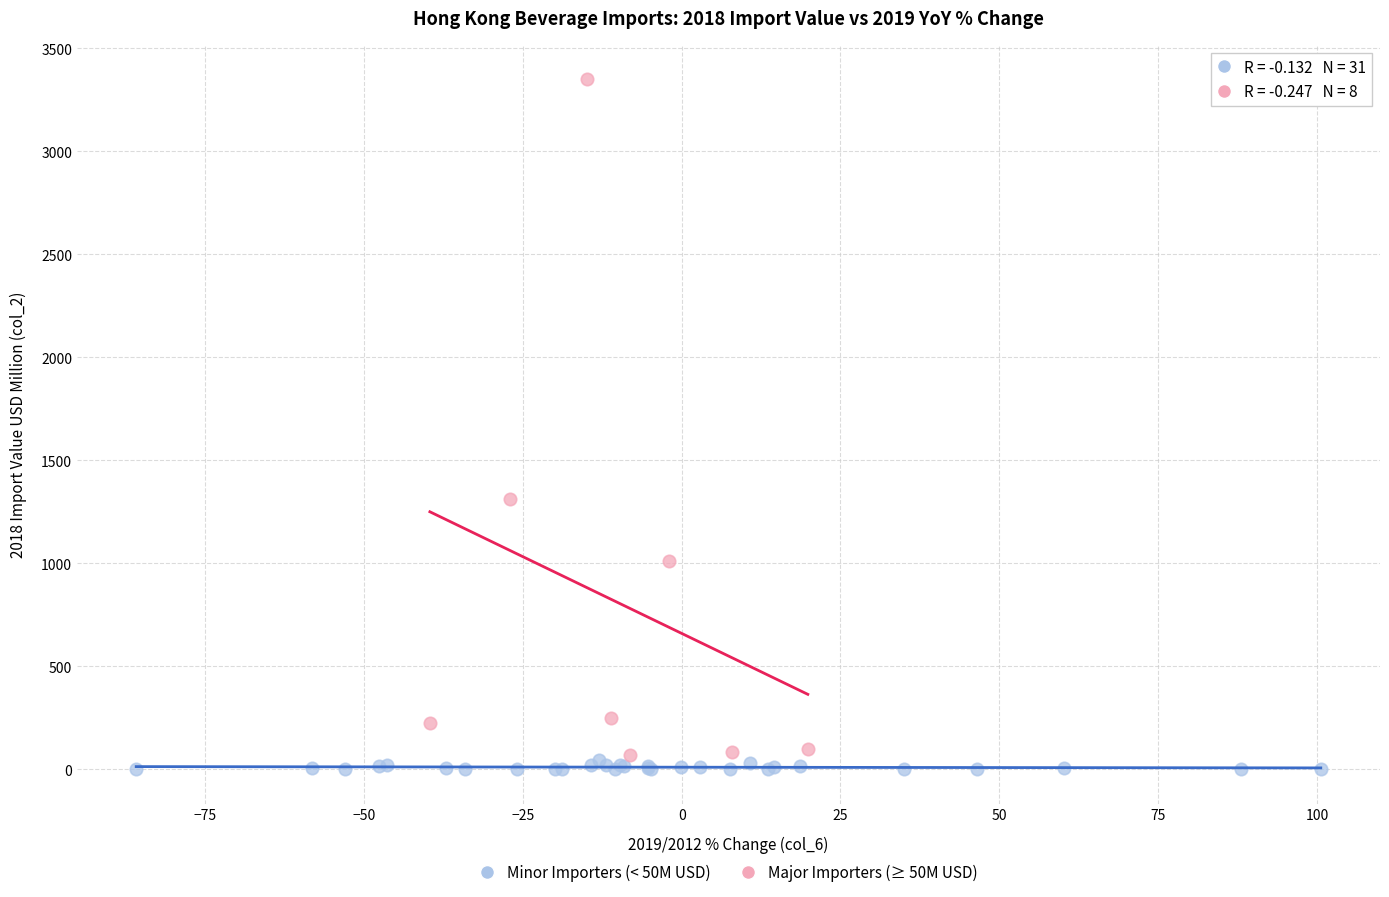

Which series has the widest spread of Y values?

Major Importers (≥ 50M USD)